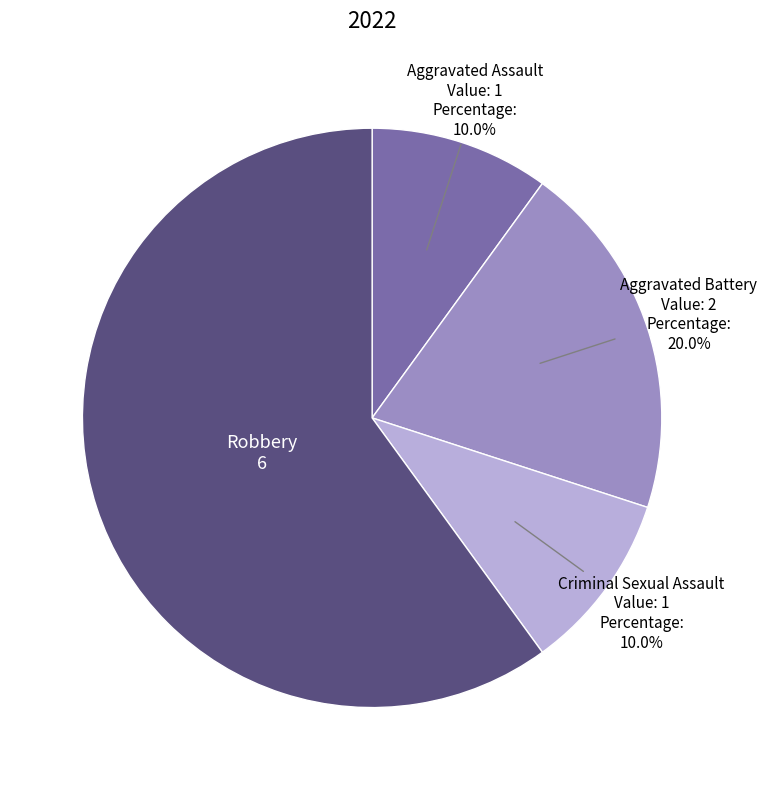

Which slice is the largest?

Robbery